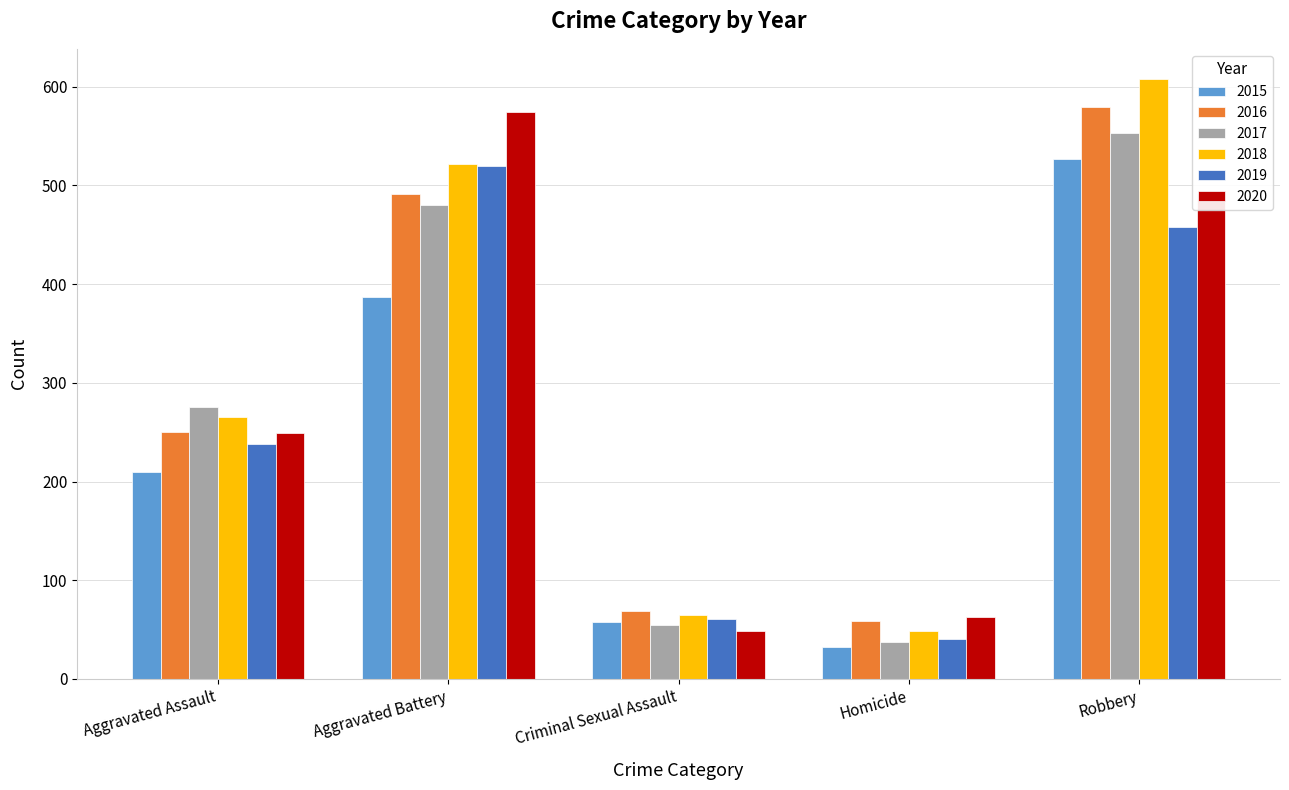

Reading right to left, what are all the values shown in this chart?

2015: 527	32	58	387	210
2016: 579	59	69	491	250
2017: 553	37	55	480	276
2018: 608	49	65	522	265
2019: 458	40	61	520	238
2020: 491	63	49	574	249